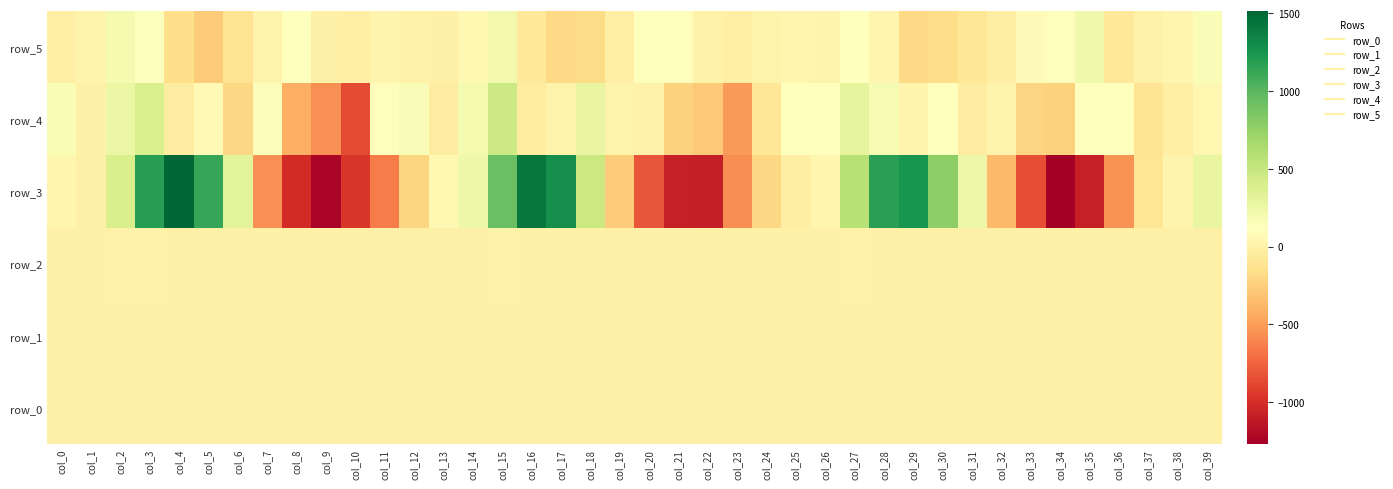

At which category is the sum across all series the highest?

col_3